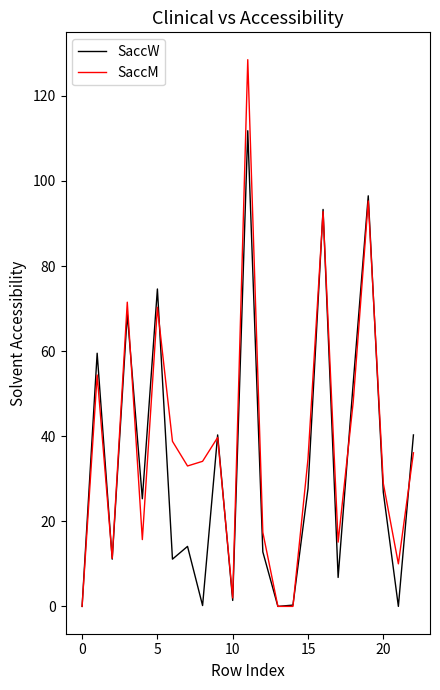

What is the highest value of the SaccW series?

111.8